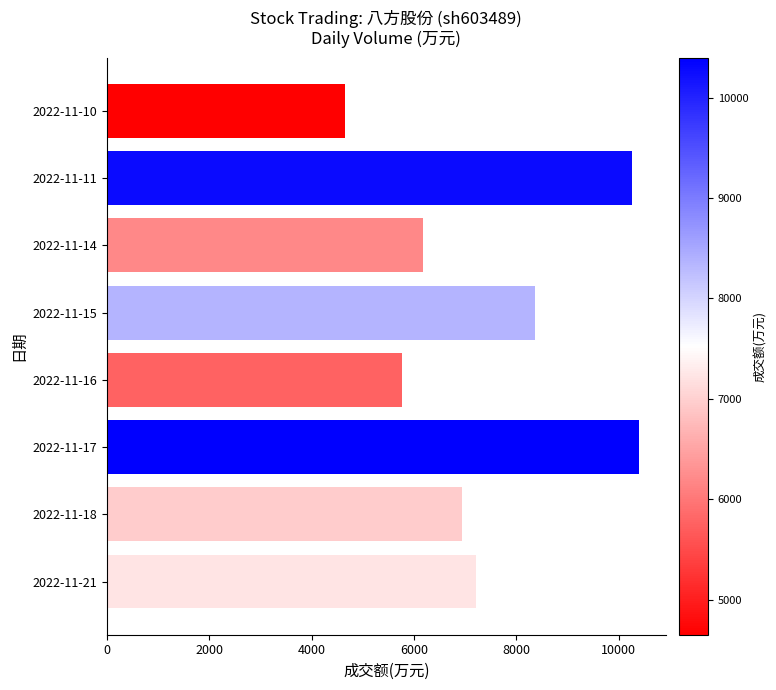

At which category does the chart reach its peak across all series?

2022-11-17